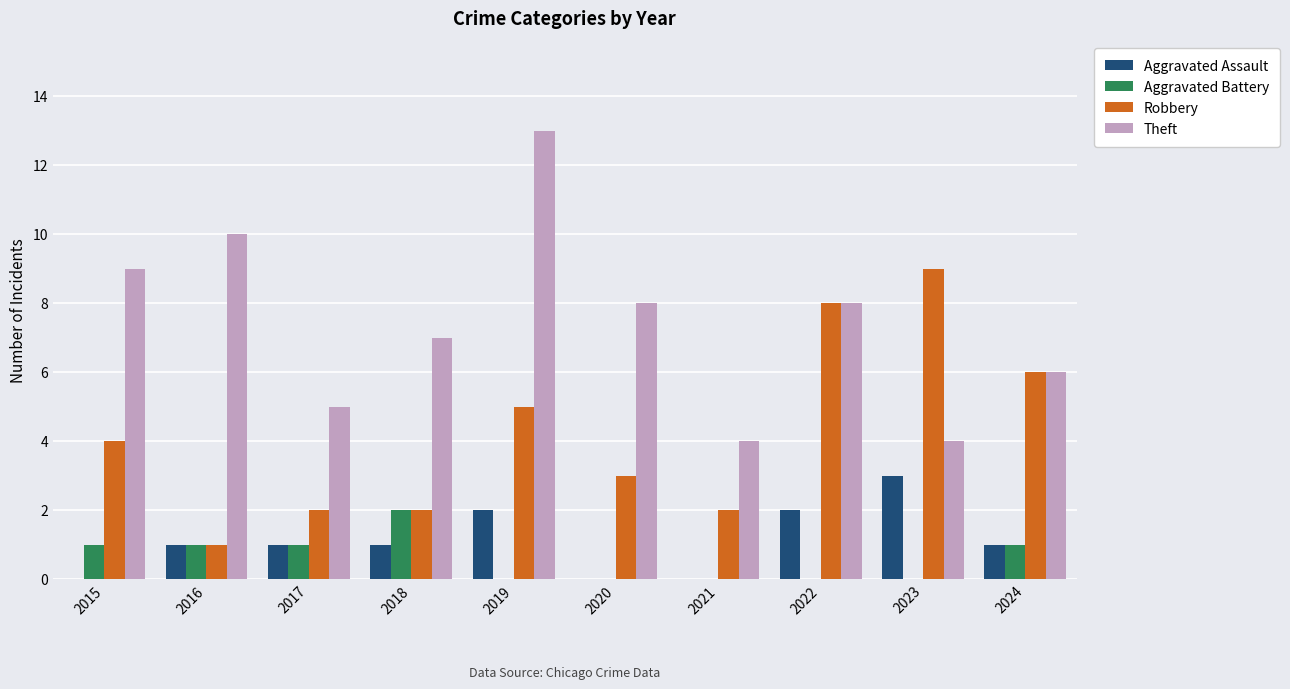

How many Aggravated Battery values are between 0 and 1?

9